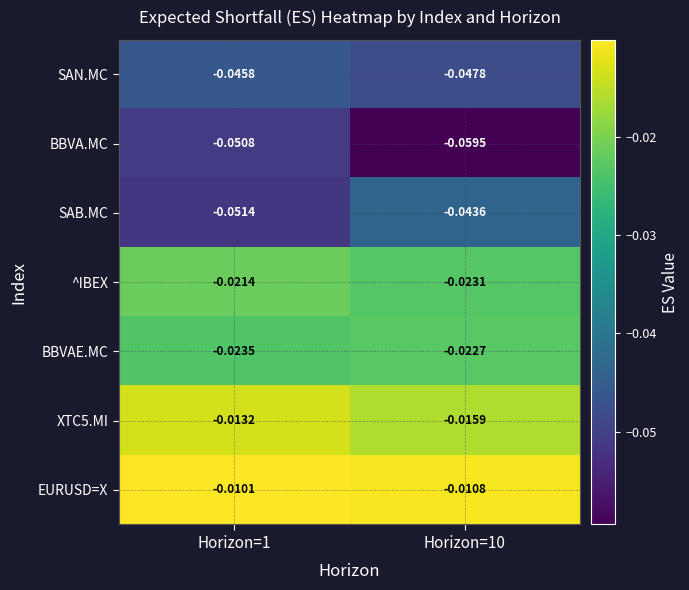

How many distinct data groups are displayed?

7